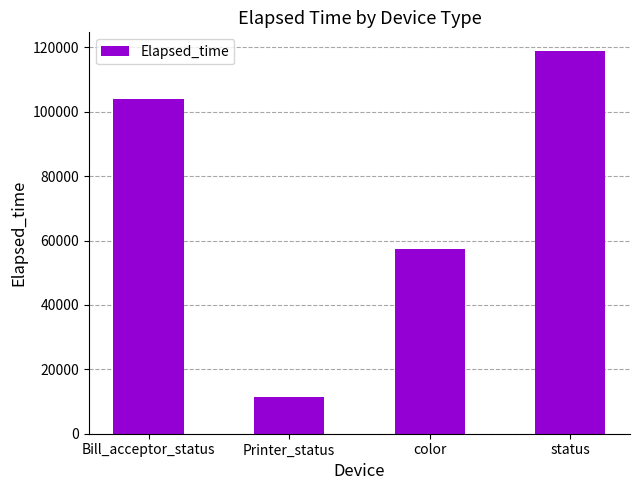

Are the bars grouped side by side (vs. stacked)?

No